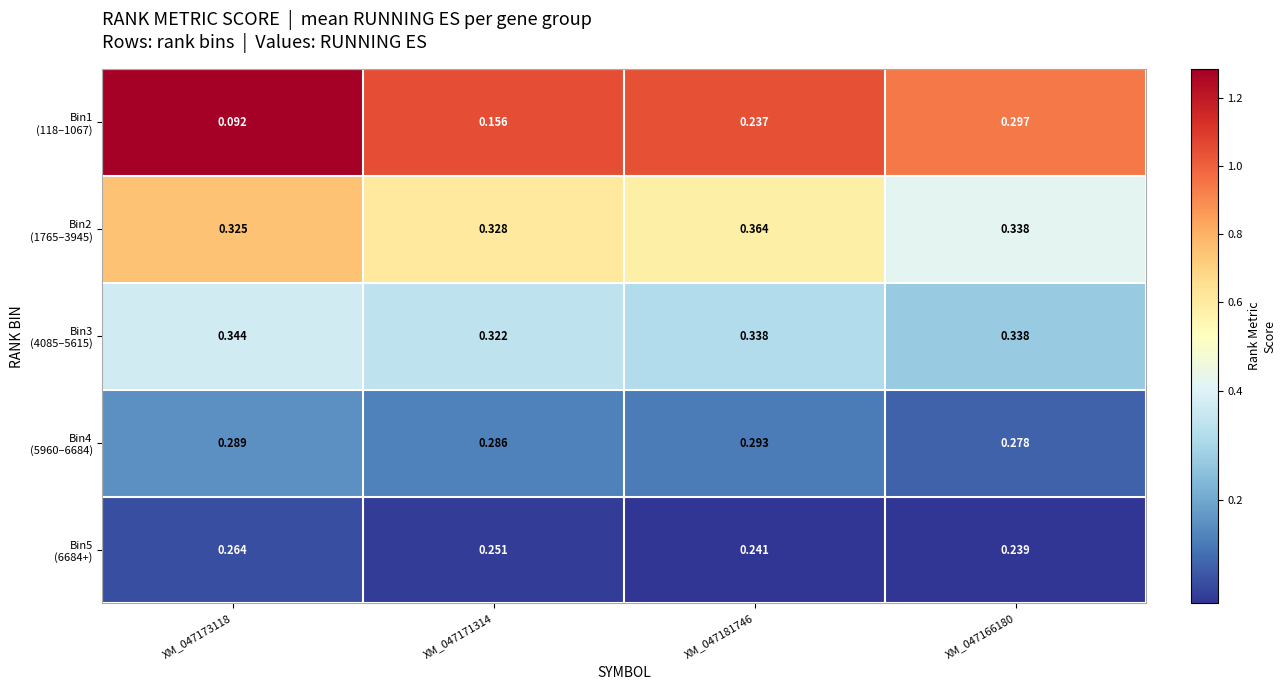

At how many categories does at least one series exceed 0?

4